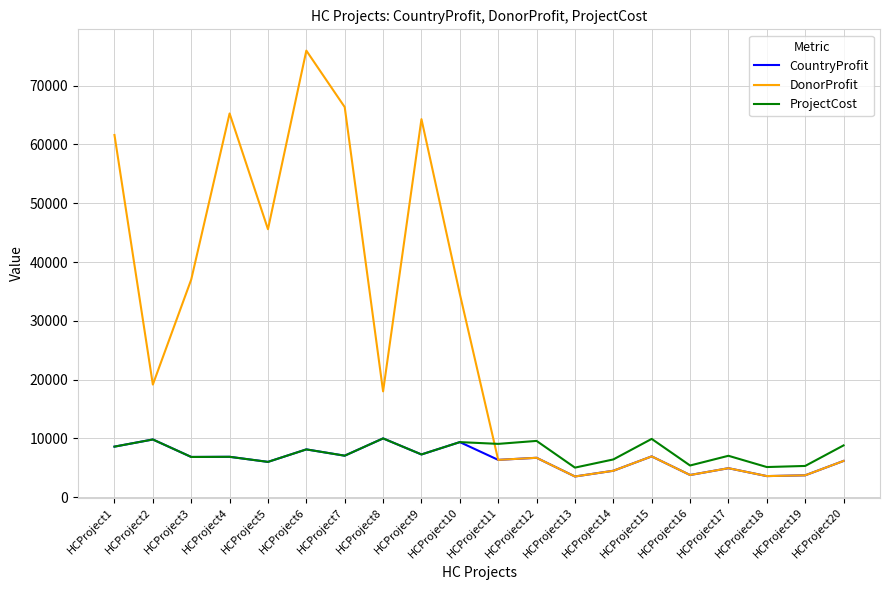

What is the difference between the highest and lowest values at HCProject11?

2721